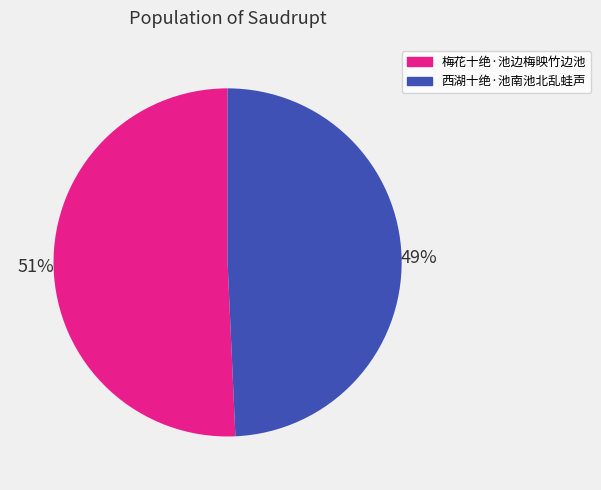

Is the sum of 梅花十绝·池边梅映竹边池 and 西湖十绝·池南池北乱蛙声 greater than half?

Yes